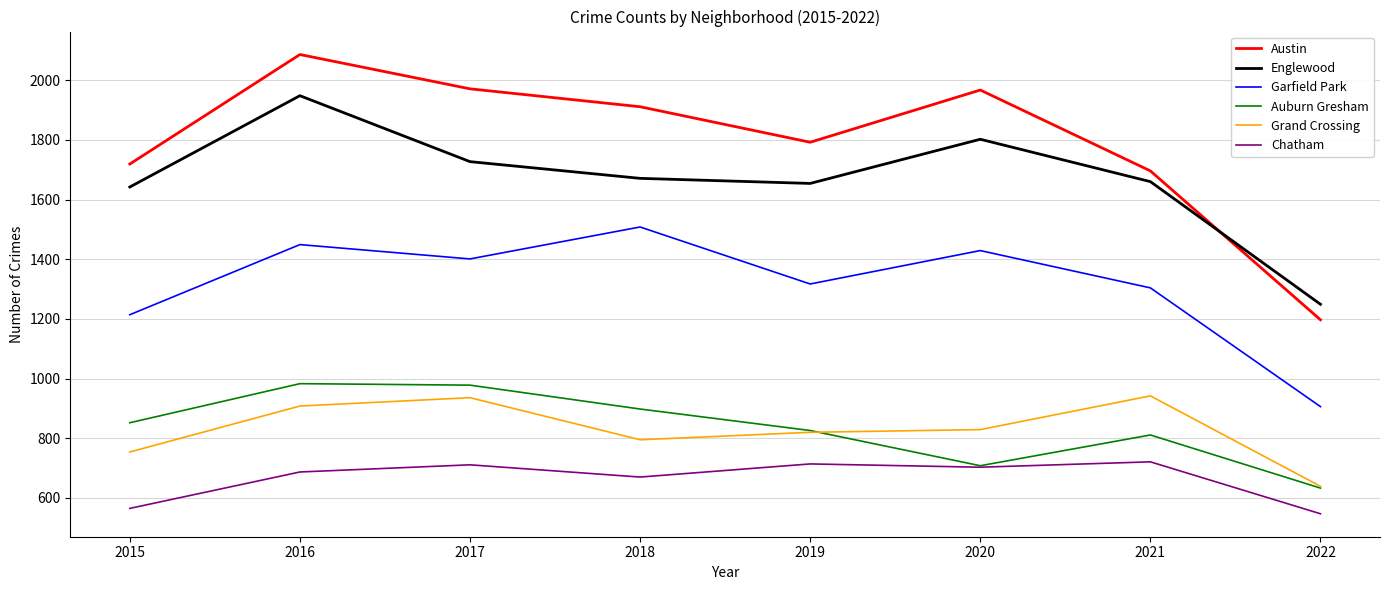

At which label is Austin closest to 1641?

2021